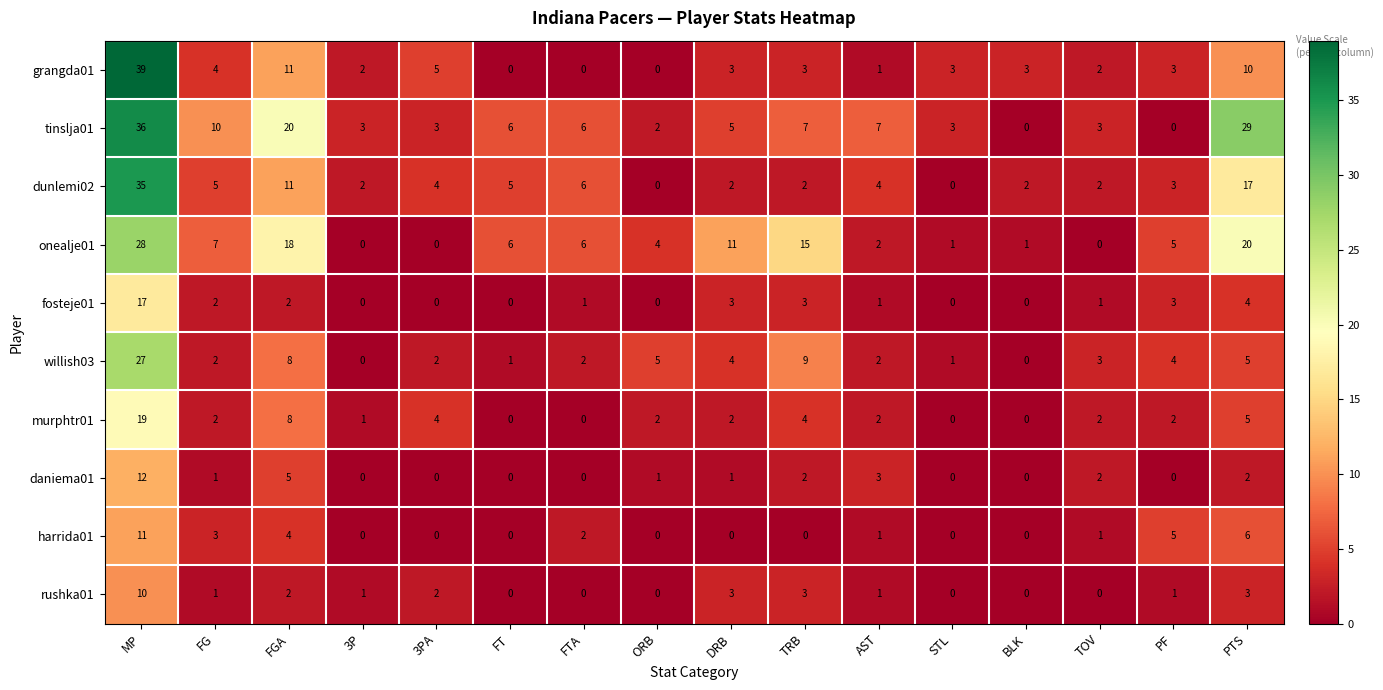

What is the spread (max minus min) of values at MP?

29